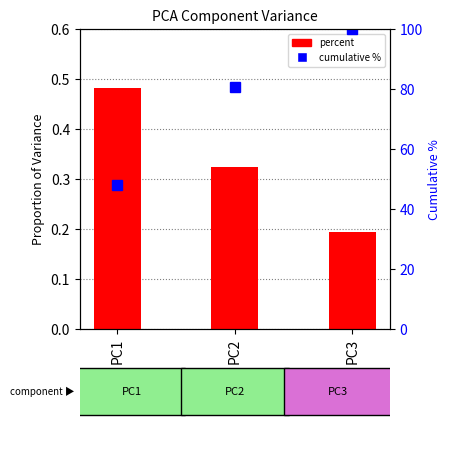

At which label does percent reach its peak?

PC1